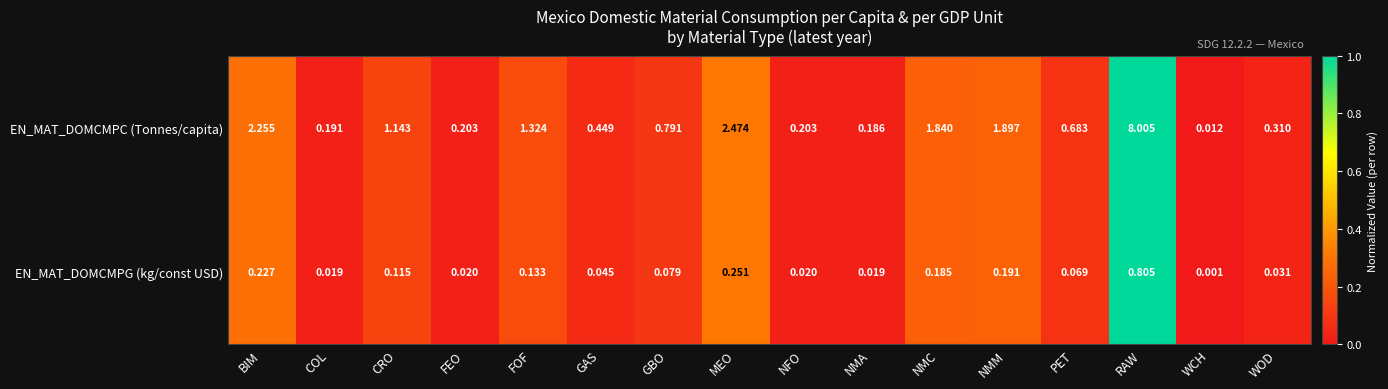

Which series changed the most between BIM and GBO?

EN_MAT_DOMCMPC (Tonnes/capita)